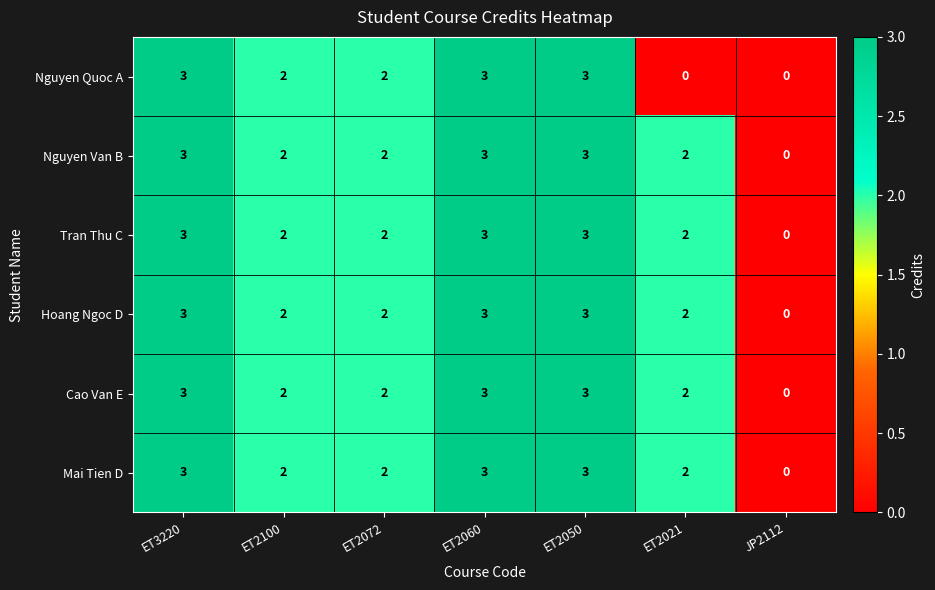

The value of Mai Tien D at ET2100 is 3. True or false?

False